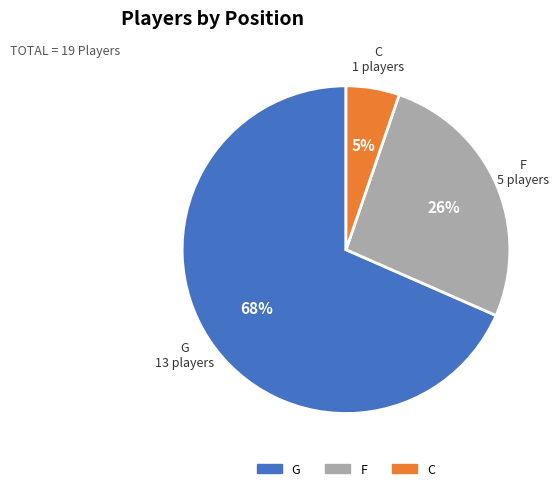

How many segments does this pie chart have?

3